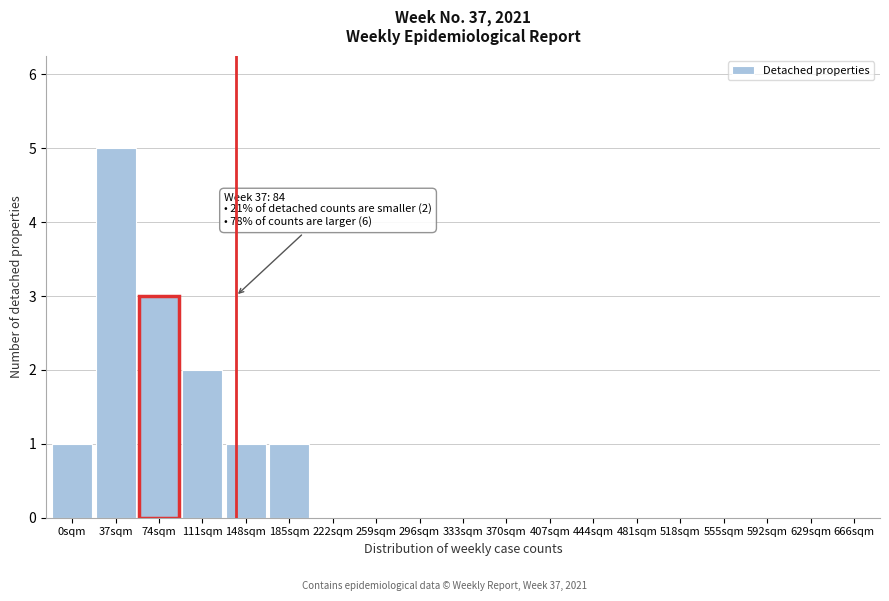

Reading left to right, what are all the values shown in this chart?

0sqm=1	37sqm=5	74sqm=3	111sqm=2	148sqm=1	185sqm=1	222sqm=0	259sqm=0	296sqm=0	333sqm=0	370sqm=0	407sqm=0	444sqm=0	481sqm=0	518sqm=0	555sqm=0	592sqm=0	629sqm=0	666sqm=0